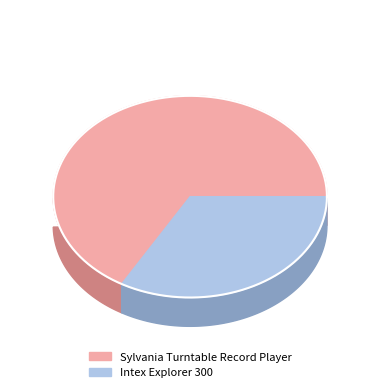

To the nearest percent, what is the combined percentage of Sylvania Turntable Record Player and Intex Explorer 300?

100%